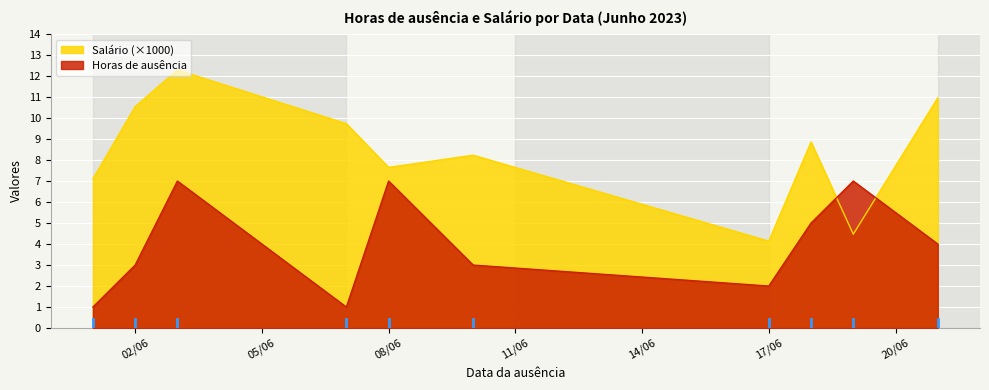

How many lines are shown in the chart?

2